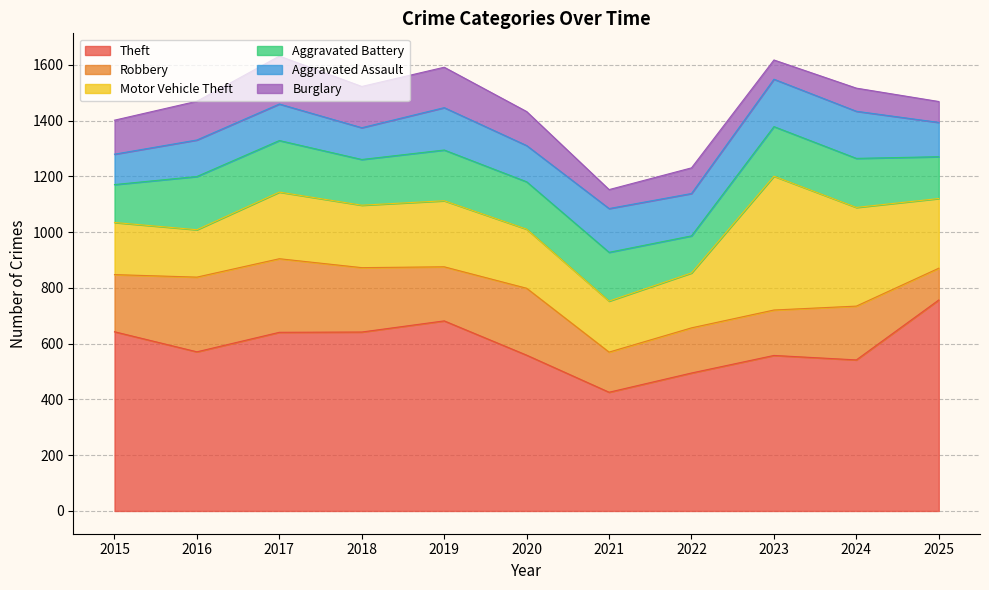

In Burglary, how many points are lower than both neighbors (excluding endpoints)?

2